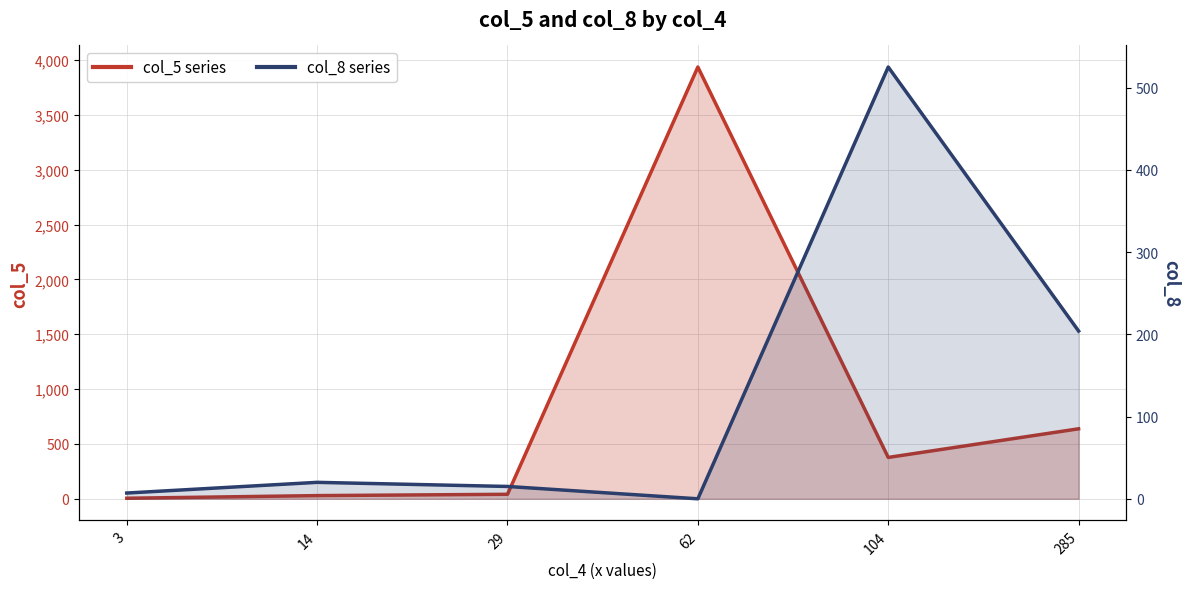

At how many categories does at least one series exceed 1157?

1